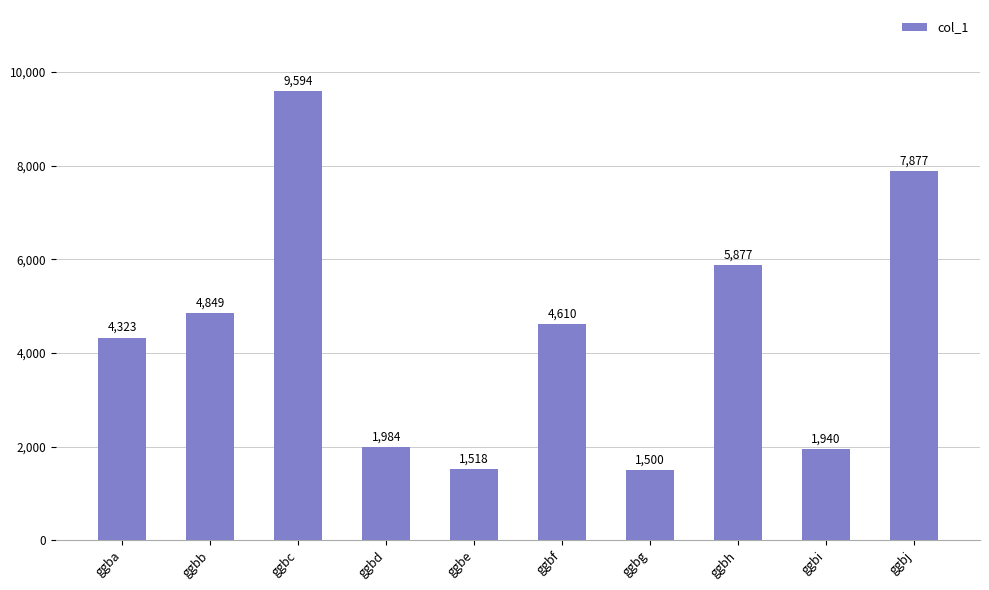

What is the value of the 6th bar from the left?

4610